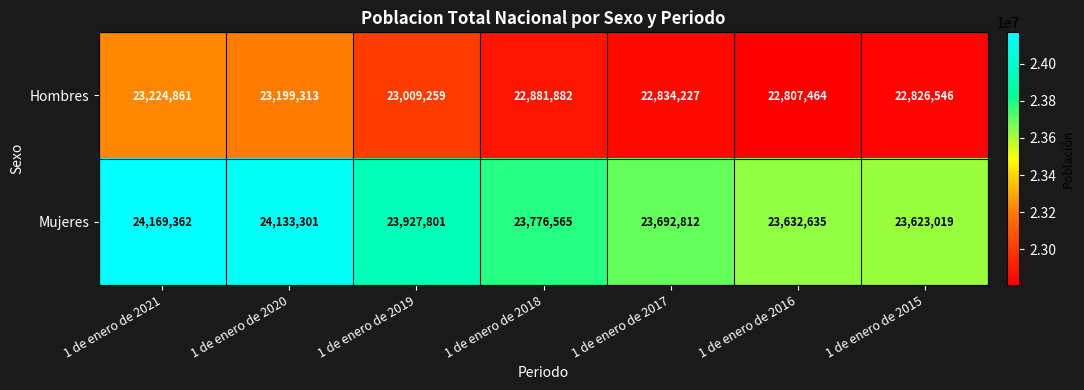

What is the difference between the maximum and minimum values in the Mujeres series?

546343